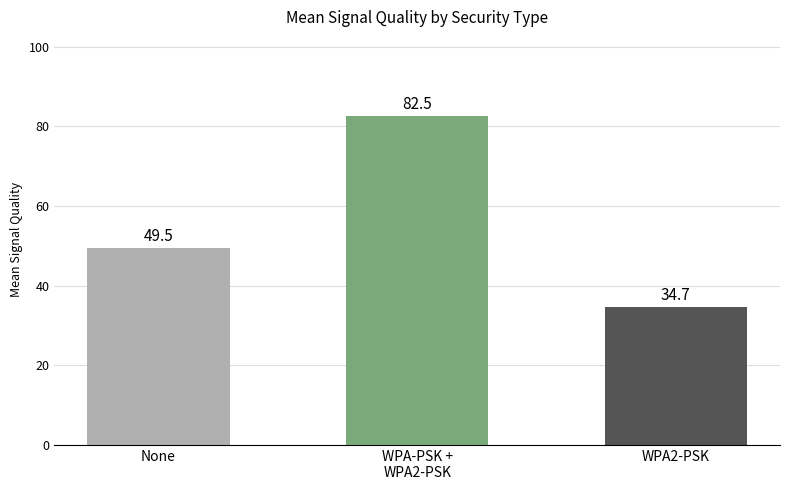

Reading left to right, transcribe all the data shown in this chart.

None=49.5	WPA-PSK +
WPA2-PSK=82.5	WPA2-PSK=34.7